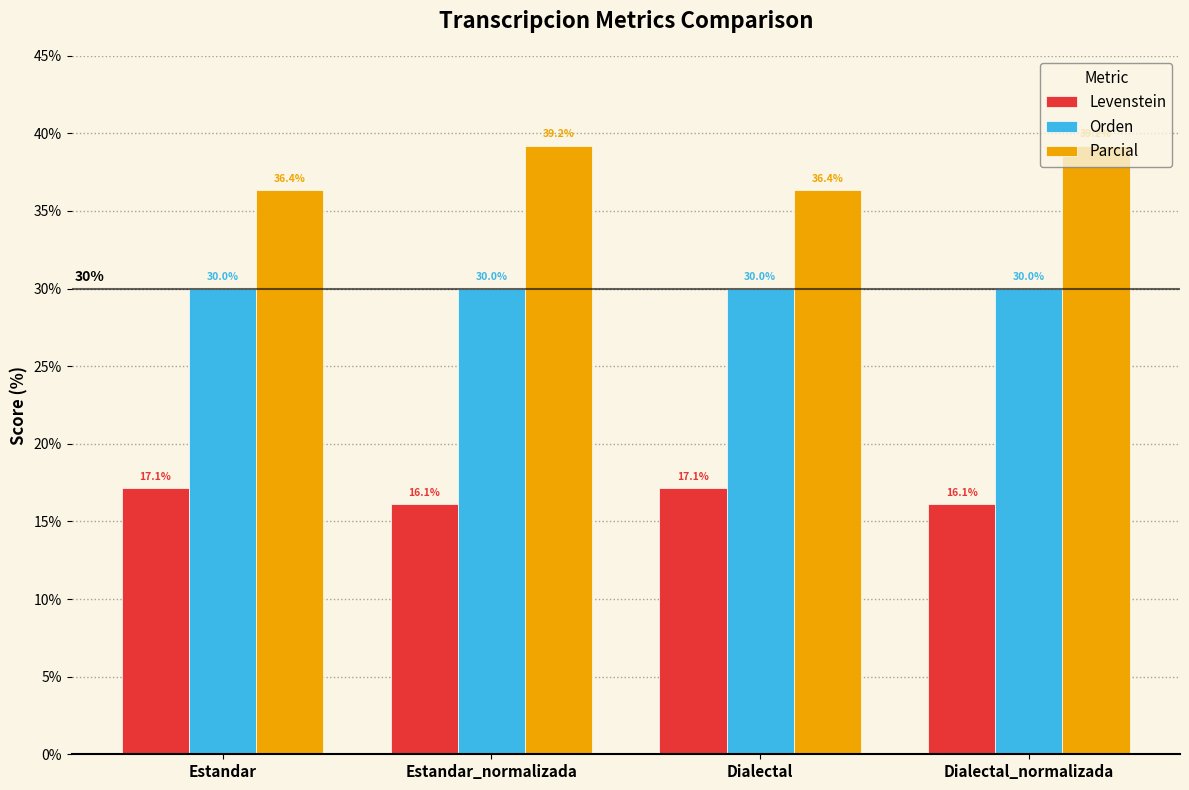

True or false: Parcial has a value of 39.2 at Dialectal_normalizada.

True